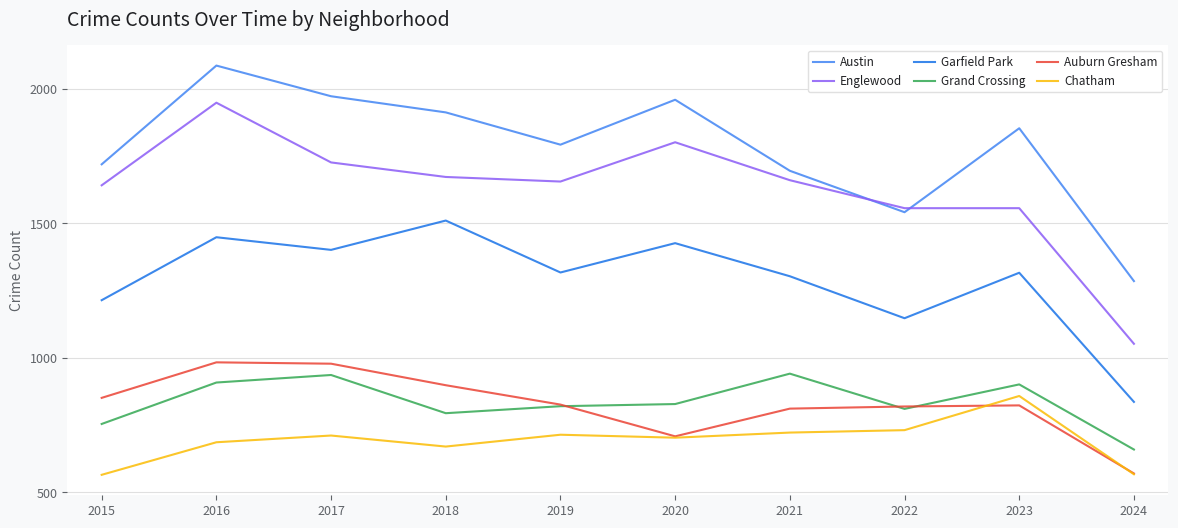

Which series has the largest total across all categories?

Austin